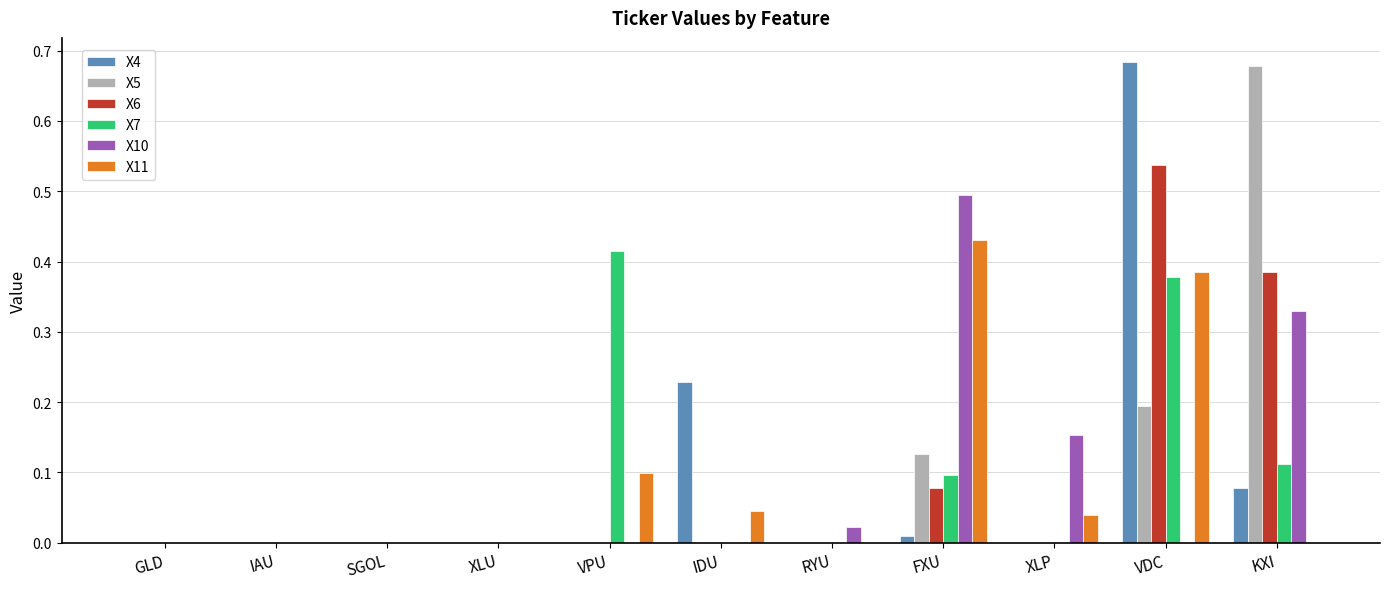

At which category is the sum across all series the highest?

VDC